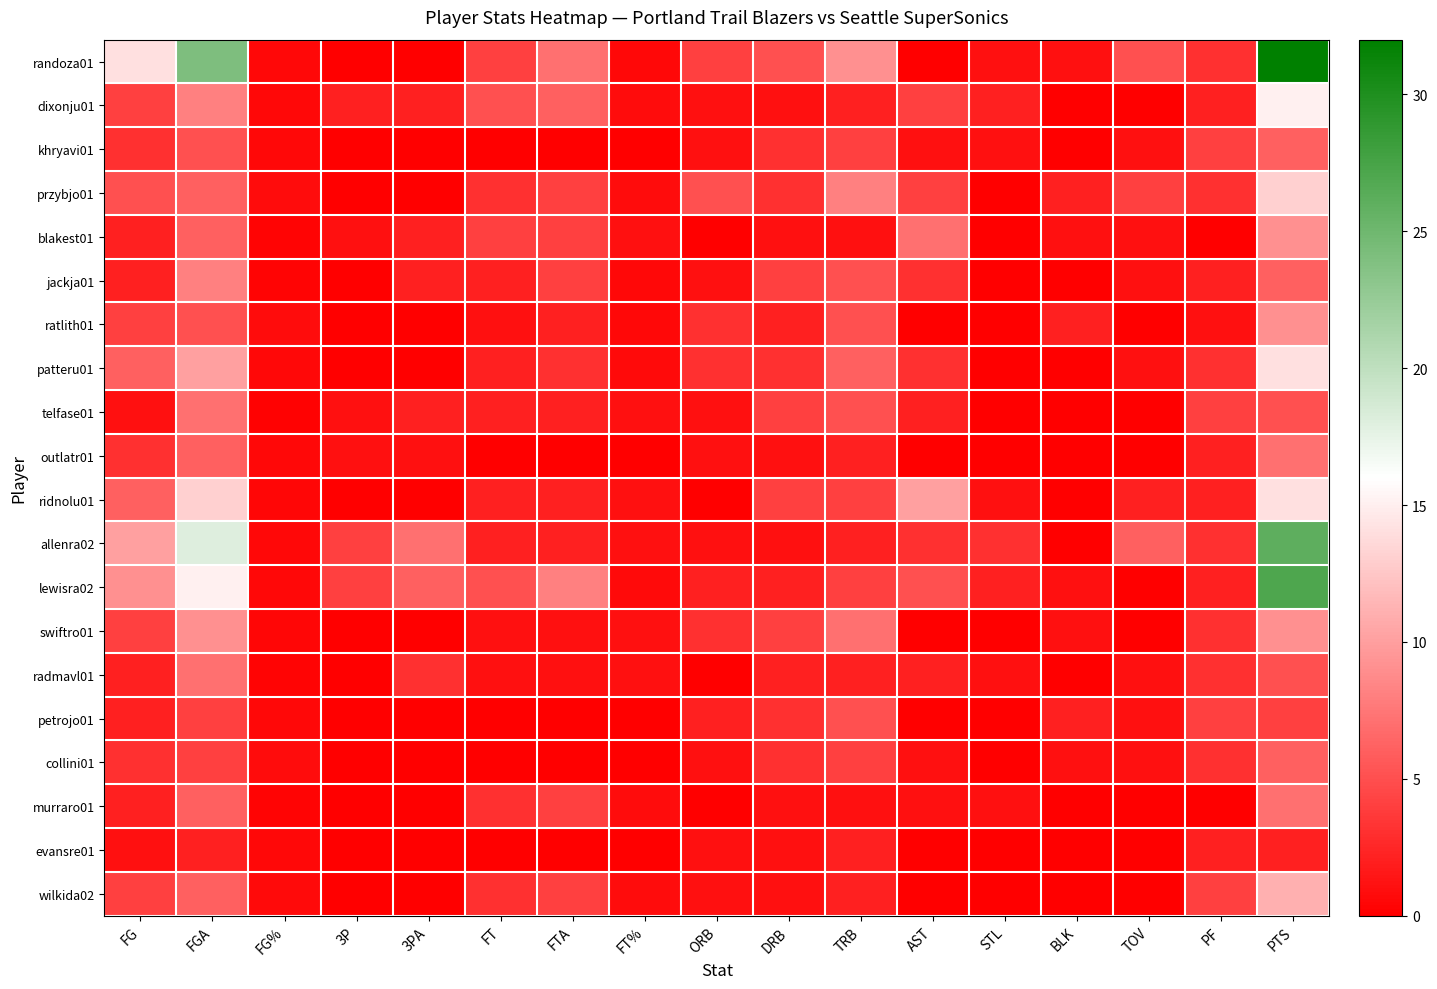

Rank the series by their maximum value, from lowest to highest.

evansre01, petrojo01, khryavi01, collini01, telfase01, outlatr01, radmavl01, murraro01, jackja01, blakest01, ratlith01, swiftro01, wilkida02, przybjo01, patteru01, ridnolu01, dixonju01, allenra02, lewisra02, randoza01